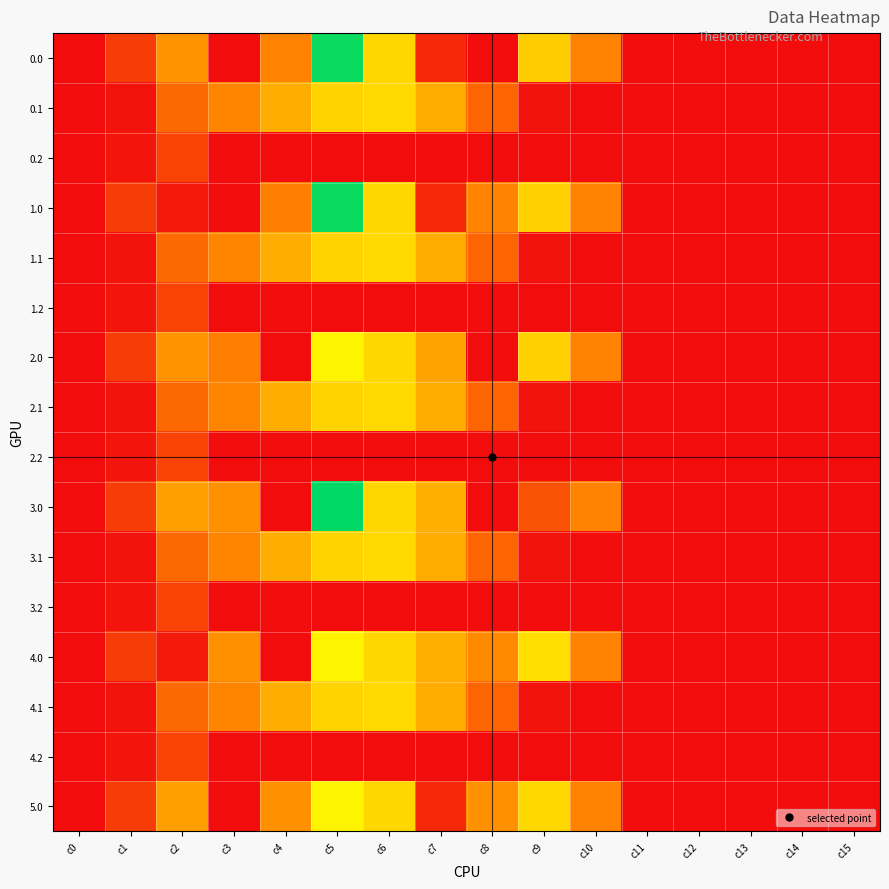

At how many categories does at least one series exceed 713?

1